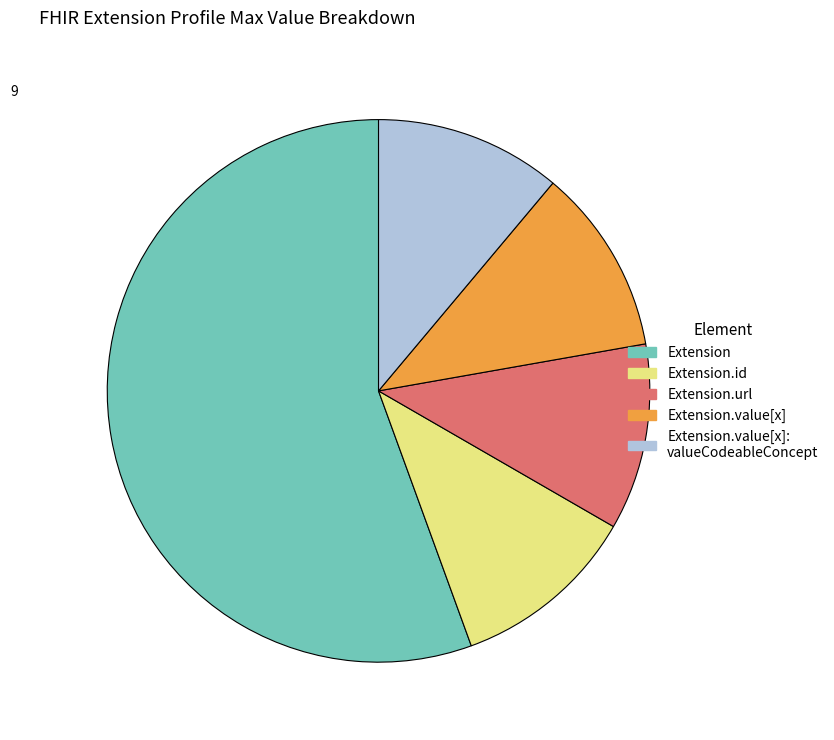

Is there a majority slice in this chart?

Yes